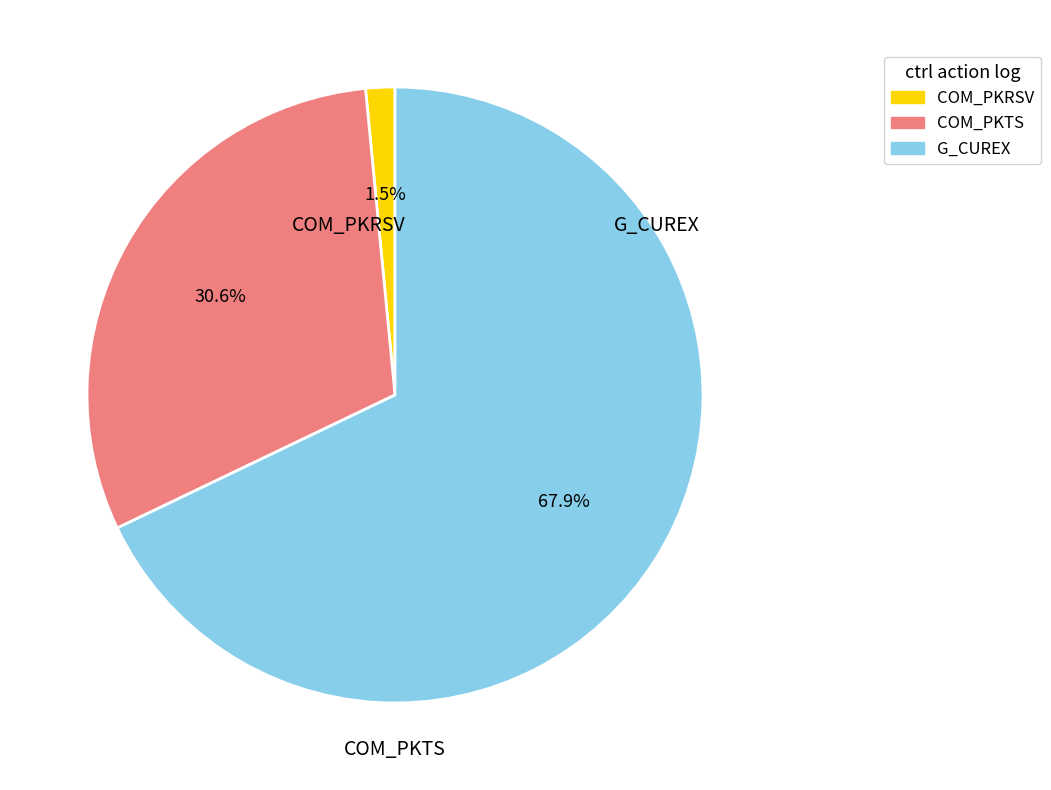

Is there a majority slice in this chart?

Yes